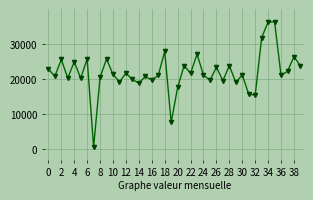

What is the value of the 34th point from the left?

31758